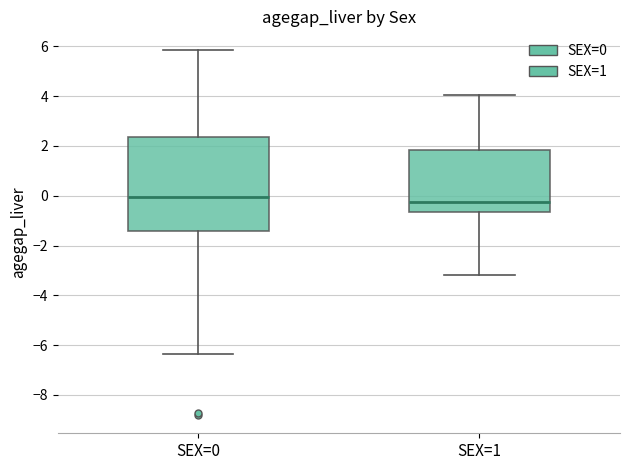

Which box has the highest median line?

SEX=0